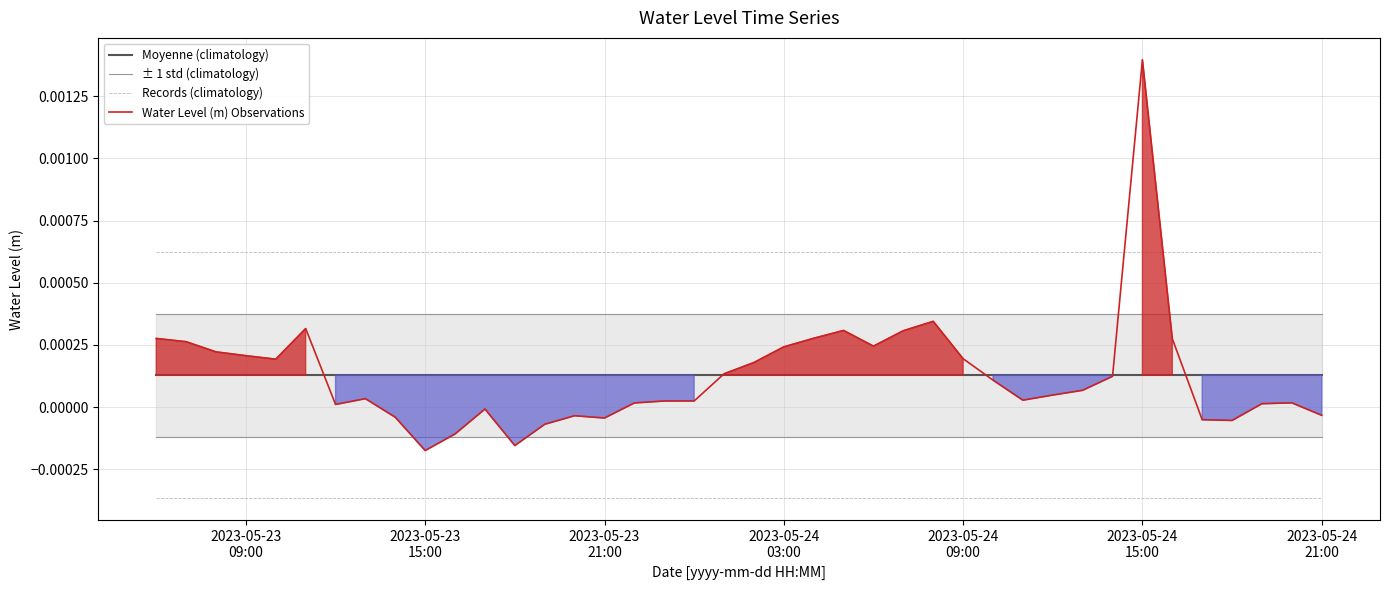

True or false: ± 1 std (climatology) and Moyenne (climatology) cross at least once.

False